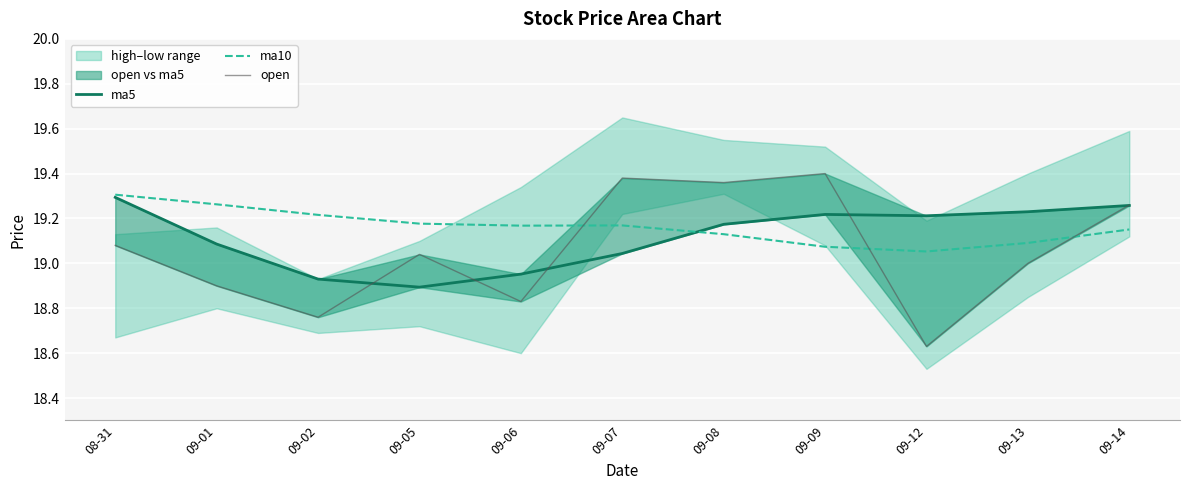

Where do open and ma5 first cross each other?

09-02 and 09-05